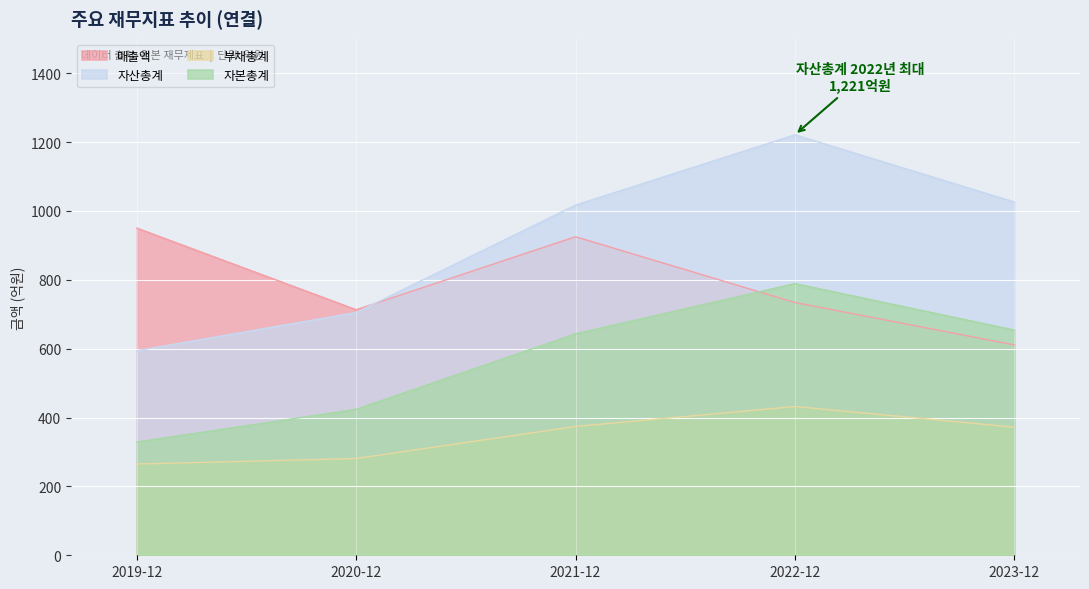

True or false: 매출액 has more than 2 points higher than both neighbors.

False